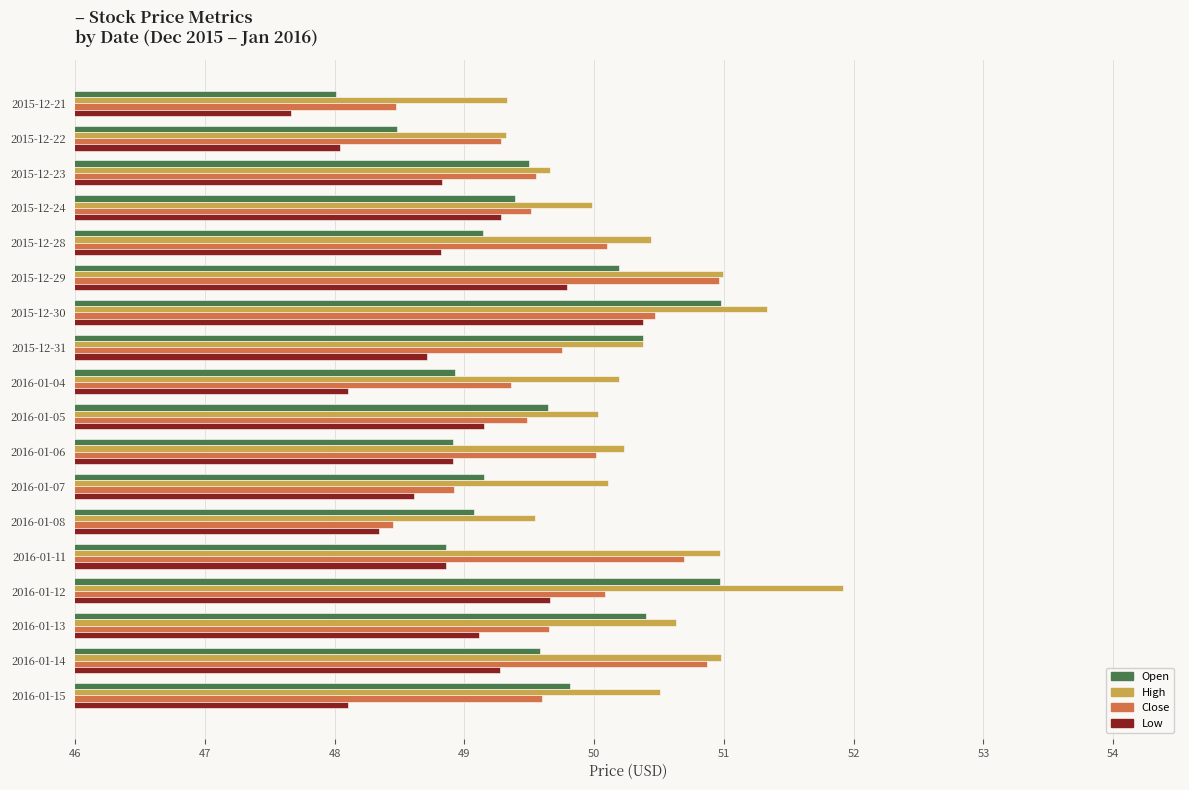

The value of Low at 2016-01-04 is 81.1. True or false?

False